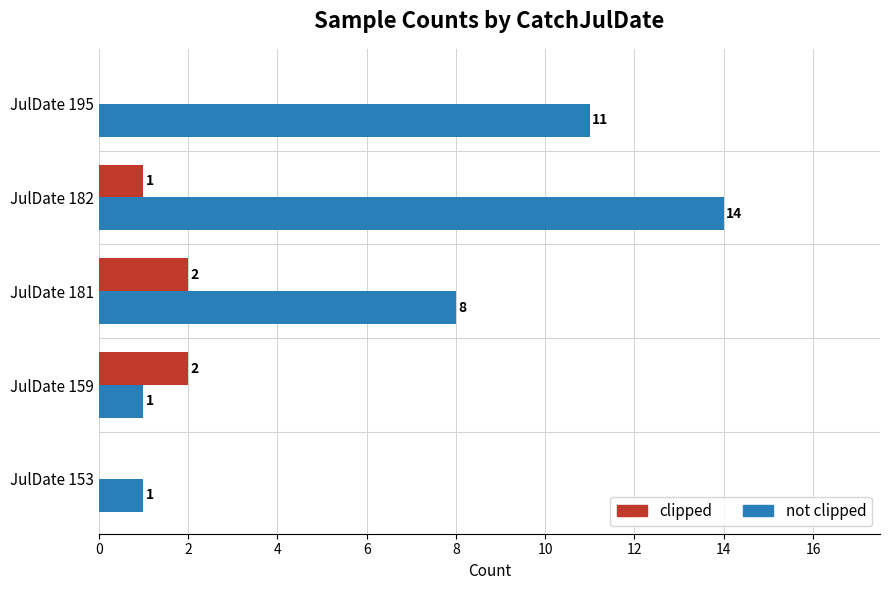

True or false: clipped has a value of 1 at JulDate 153.

False